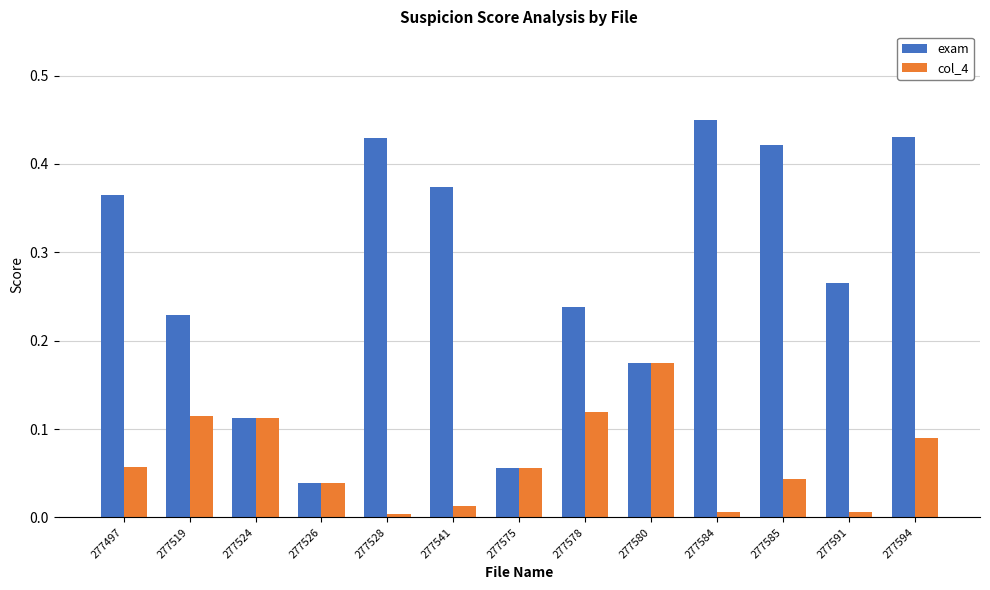

True or false: exam has a value of 0.6 at 277541.

False